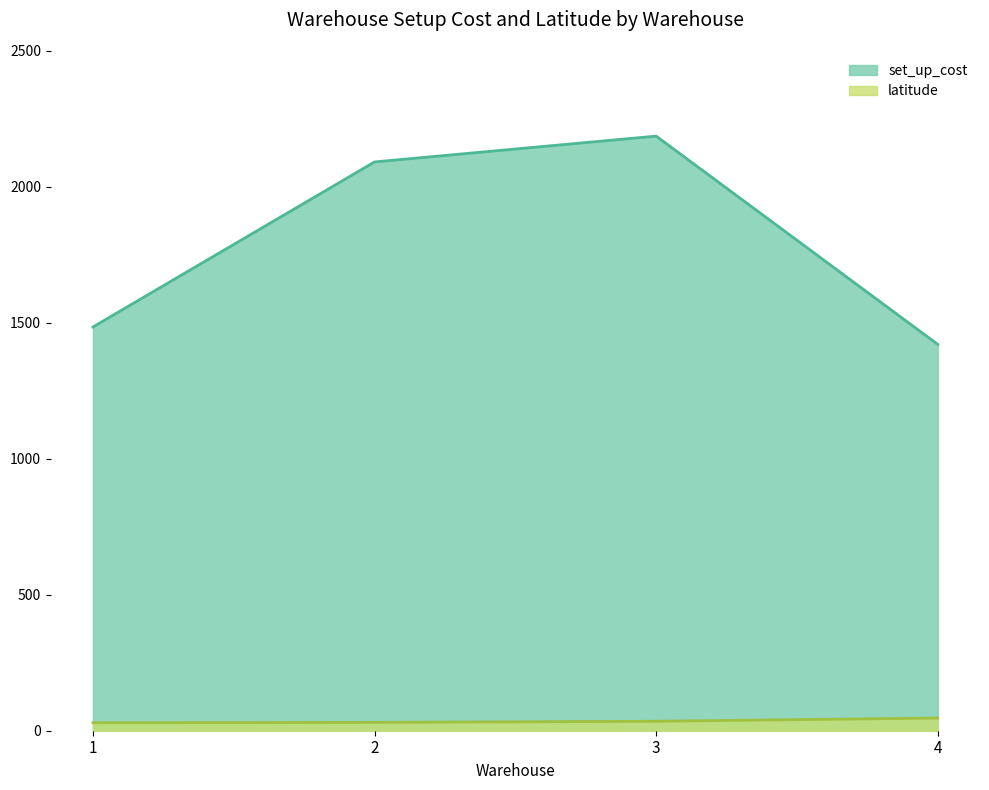

What are all the series names shown in the legend?

set_up_cost, latitude